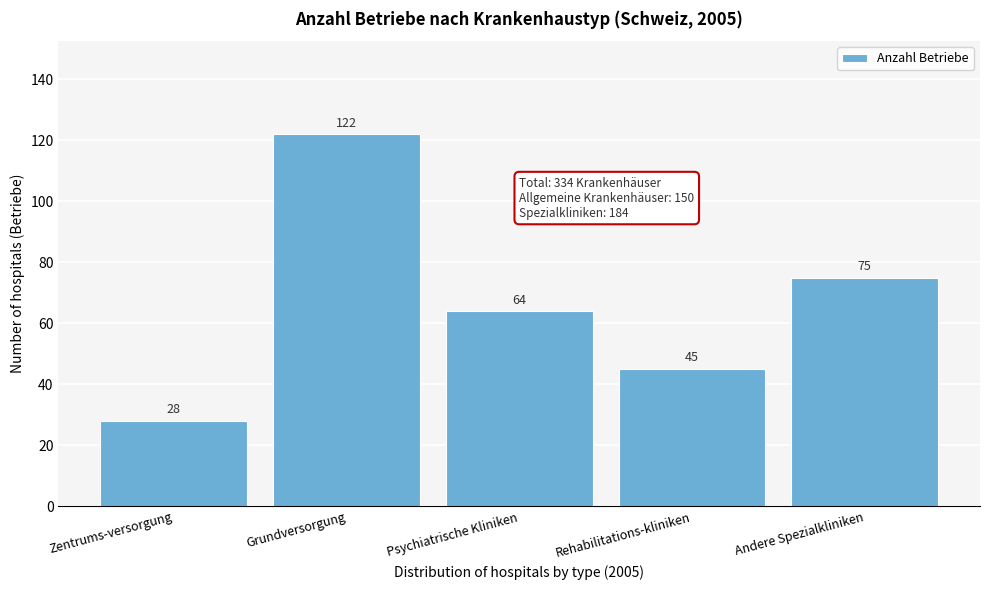

Reading left to right, list all the values displayed in this chart.

Zentrums-versorgung=28	Grundversorgung=122	Psychiatrische Kliniken=64	Rehabilitations-kliniken=45	Andere Spezialkliniken=75